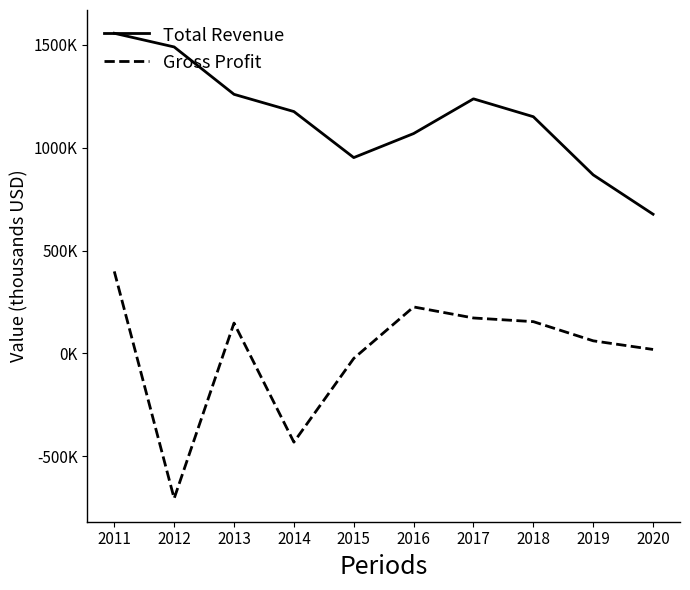

Which series has the largest range (max minus min)?

Gross Profit